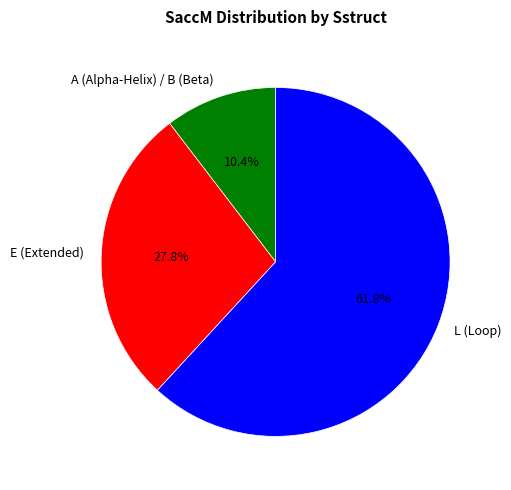

How many segments does this pie chart have?

3